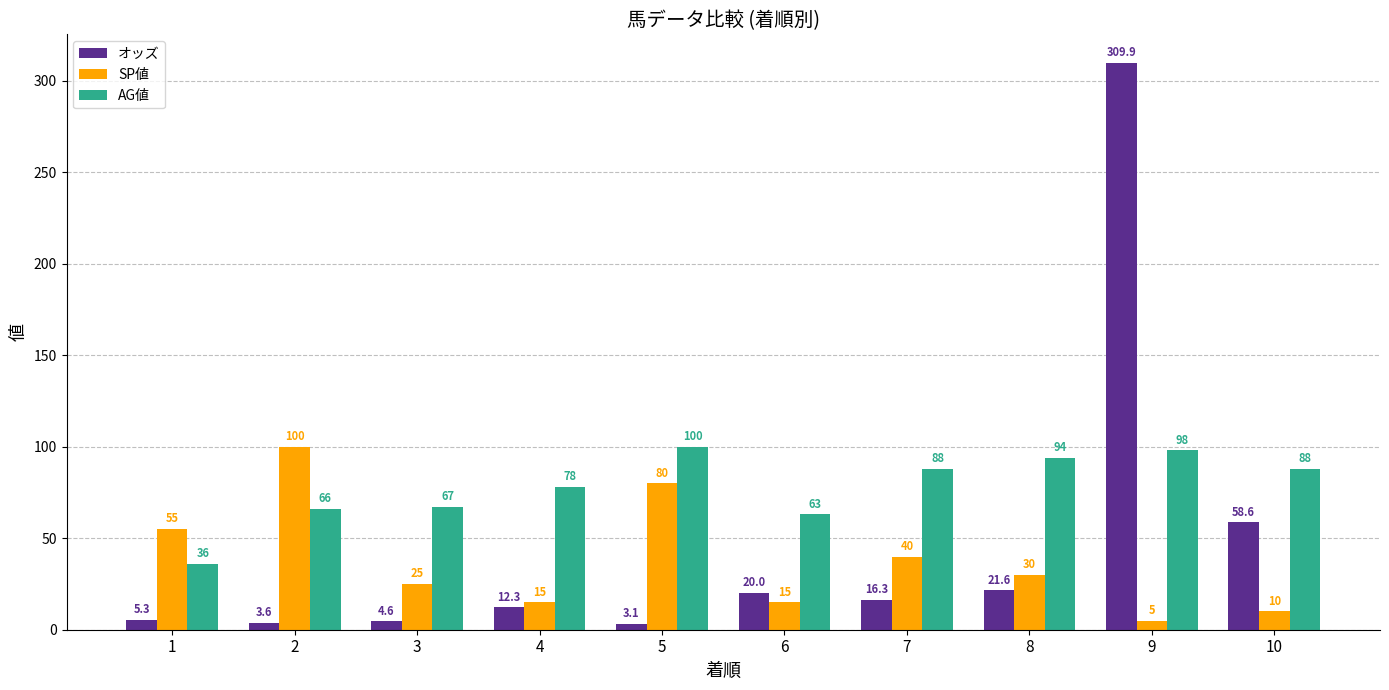

The value of SP値 at 9 is 5.0. True or false?

True